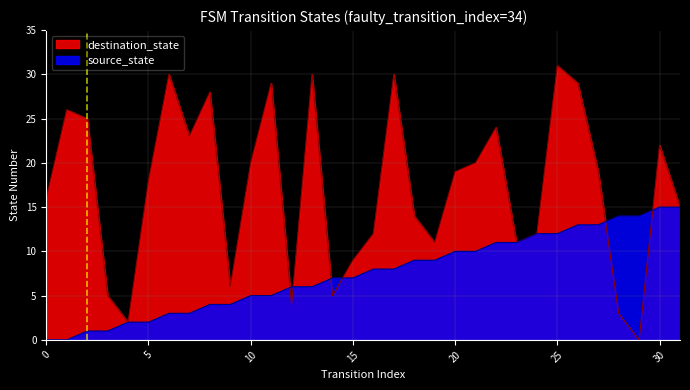

True or false: destination_state and source_state cross at least once.

True